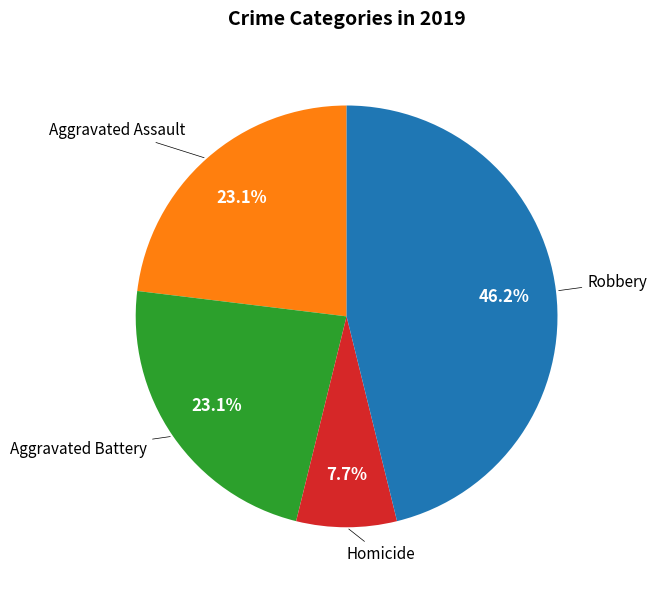

True or false: Aggravated Battery accounts for 3% of the total.

False